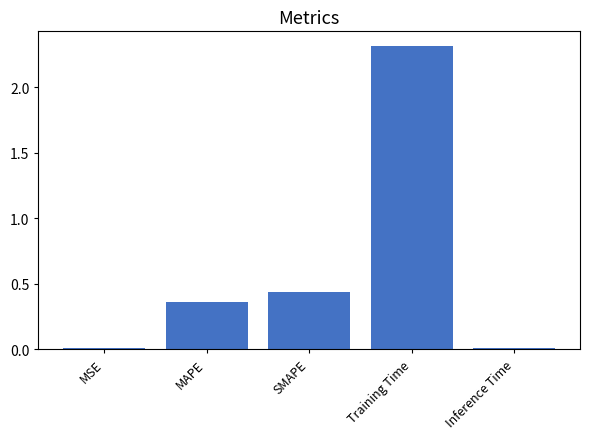

What position from the right is SMAPE?

3